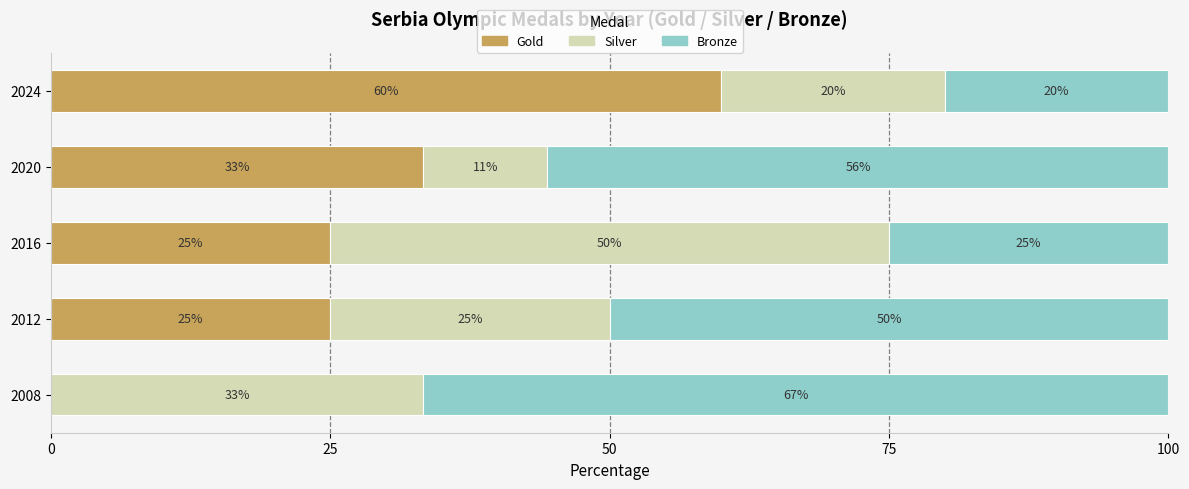

What is the highest value of the Gold series?

60.0